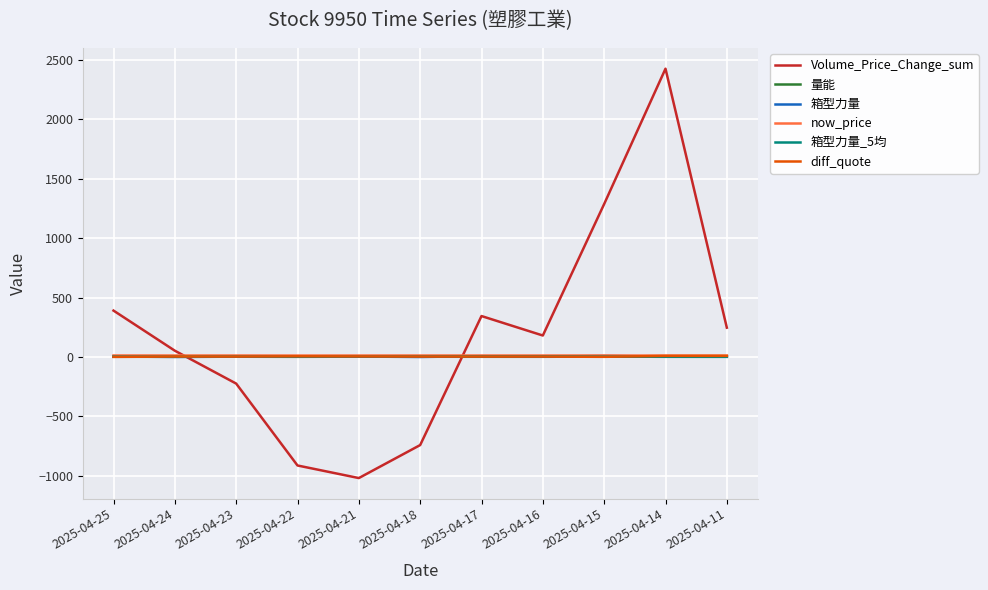

Which series has the largest total across all categories?

Volume_Price_Change_sum